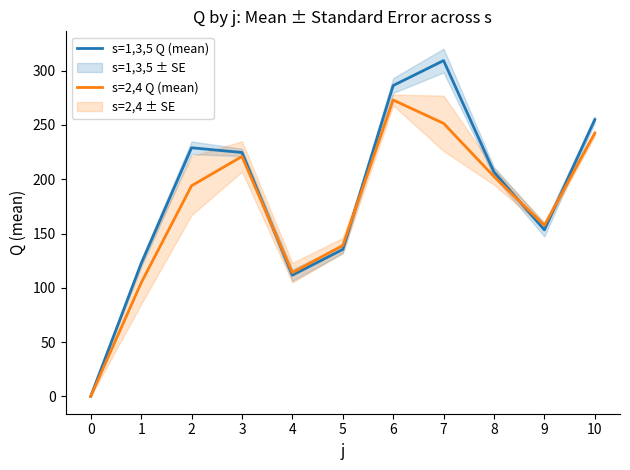

How many data points in s=1,3,5 Q (mean) are above 206?

6